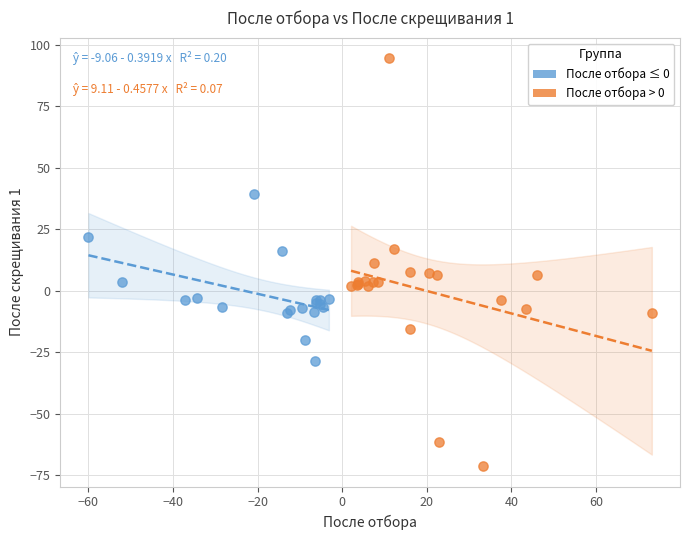

Which series has the largest Y range (max minus min)?

После отбора > 0